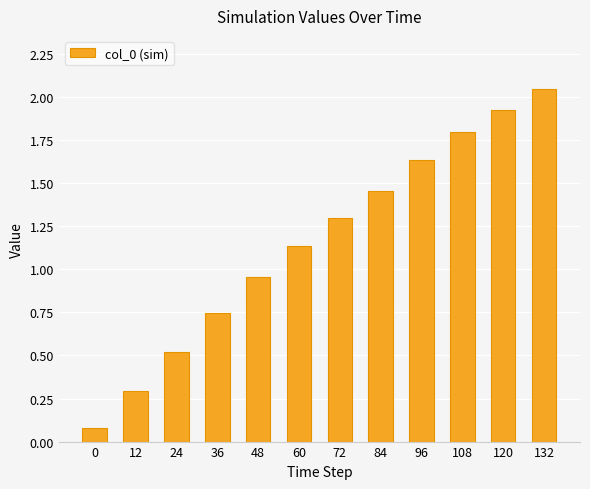

List the labels in order of value, smallest first.

0, 12, 24, 36, 48, 60, 72, 84, 96, 108, 120, 132